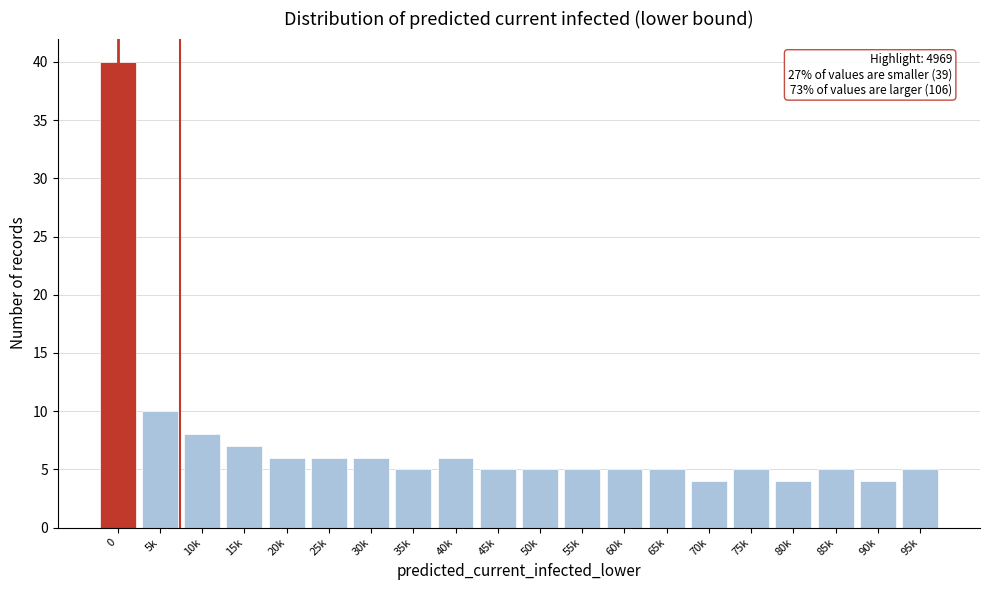

Reading left to right, transcribe all the data shown in this chart.

40	10	8	7	6	6	6	5	6	5	5	5	5	5	4	5	4	5	4	5